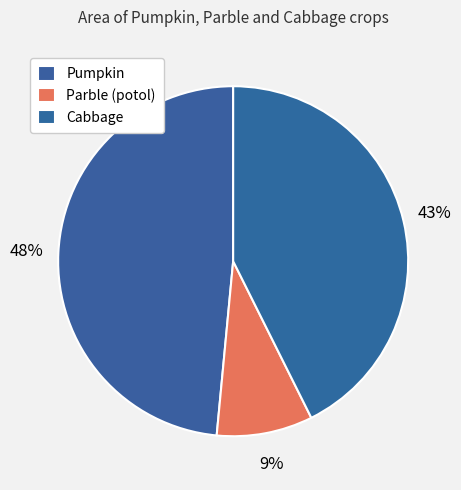

Between Parble (potol) and Pumpkin, which is larger?

Pumpkin